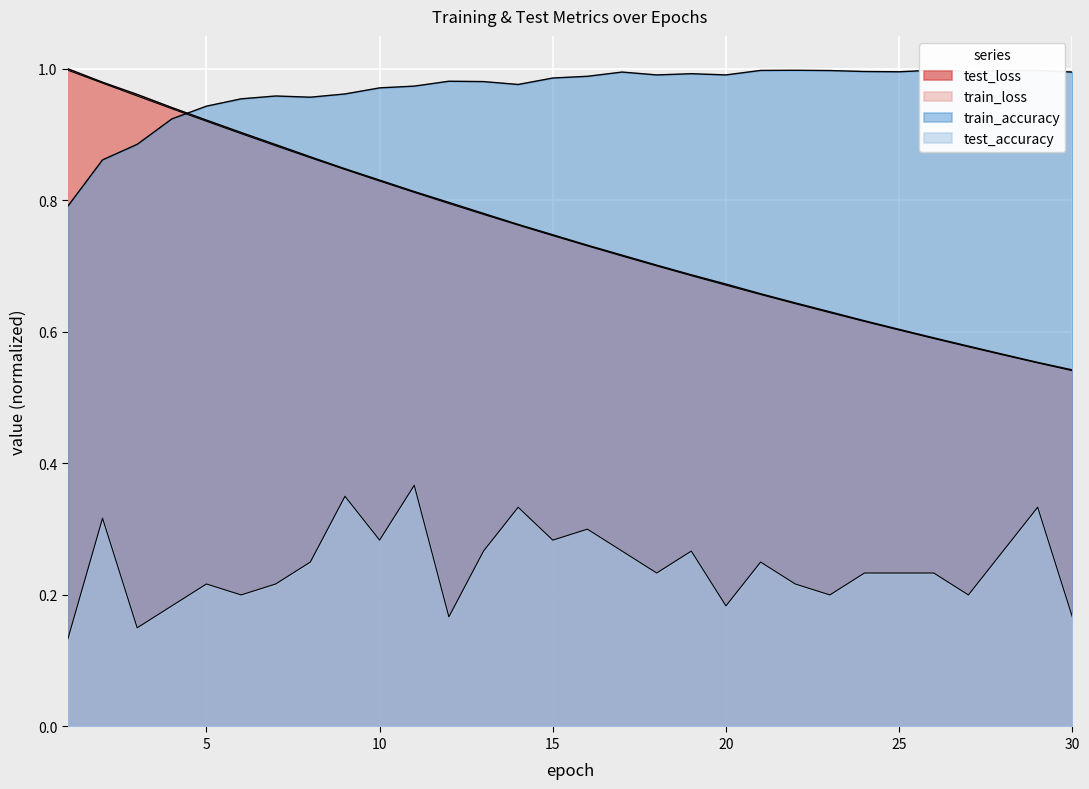

Reading right to left, list all the values displayed in this chart.

test_loss: 0.5	0.6	0.6	0.6	0.6	0.6	0.6	0.6	0.6	0.7	0.7	0.7	0.7	0.7	0.7	0.7	0.8	0.8	0.8	0.8	0.8	0.8	0.9	0.9	0.9	0.9	0.9	1.0	1.0	1.0
train_loss: 0.5	0.6	0.6	0.6	0.6	0.6	0.6	0.6	0.6	0.7	0.7	0.7	0.7	0.7	0.7	0.7	0.8	0.8	0.8	0.8	0.8	0.8	0.9	0.9	0.9	0.9	0.9	1.0	1.0	1.0
train_accuracy: 1.0	1.0	1.0	1.0	1.0	1.0	1.0	1.0	1.0	1.0	1.0	1.0	1.0	1.0	1.0	1.0	1.0	1.0	1.0	1.0	1.0	1.0	1.0	1.0	1.0	0.9	0.9	0.9	0.9	0.8
test_accuracy: 0.2	0.3	0.3	0.2	0.2	0.2	0.2	0.2	0.2	0.2	0.2	0.3	0.2	0.3	0.3	0.3	0.3	0.3	0.2	0.4	0.3	0.3	0.2	0.2	0.2	0.2	0.2	0.2	0.3	0.1